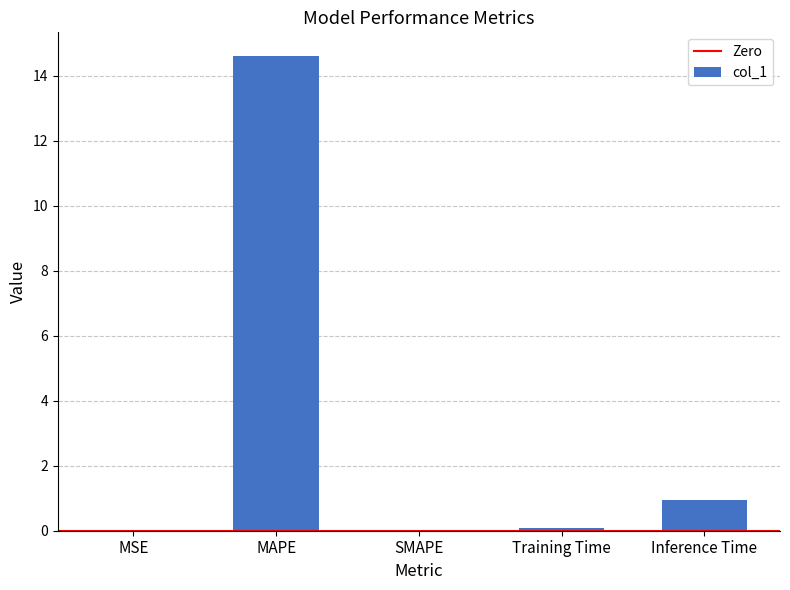

What is the greatest value displayed?

14.6